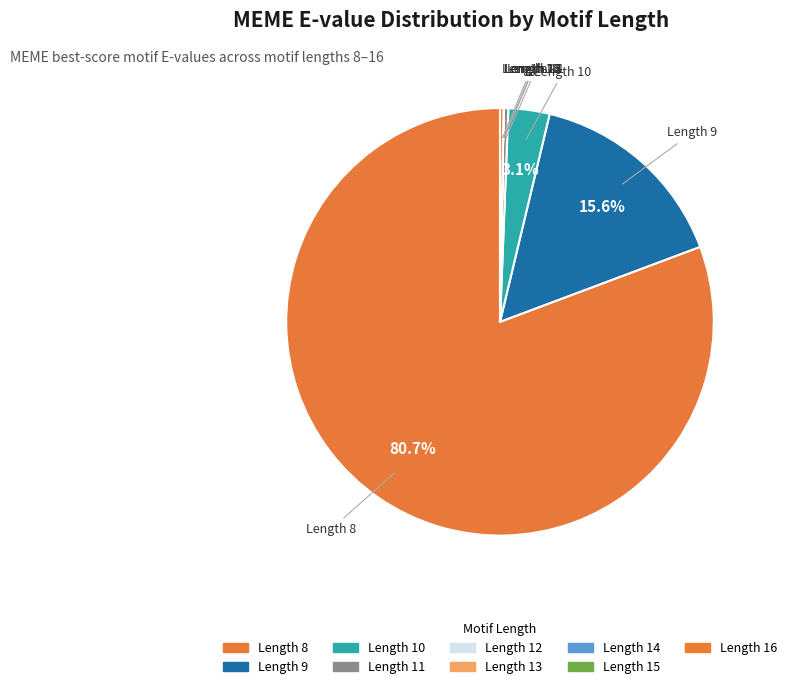

Does any single category account for the majority?

Yes